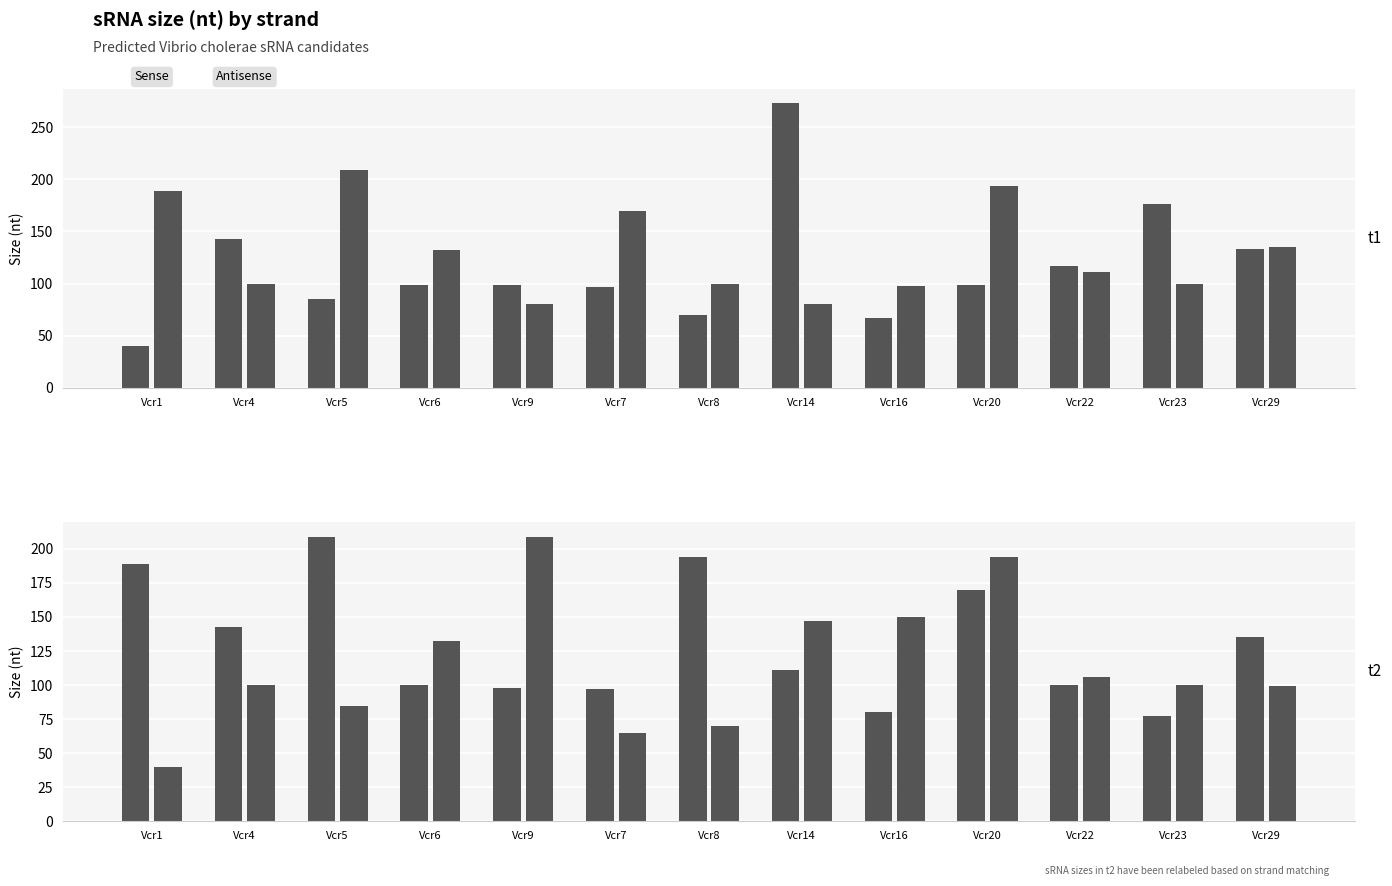

Does the chart contain any negative values?

No